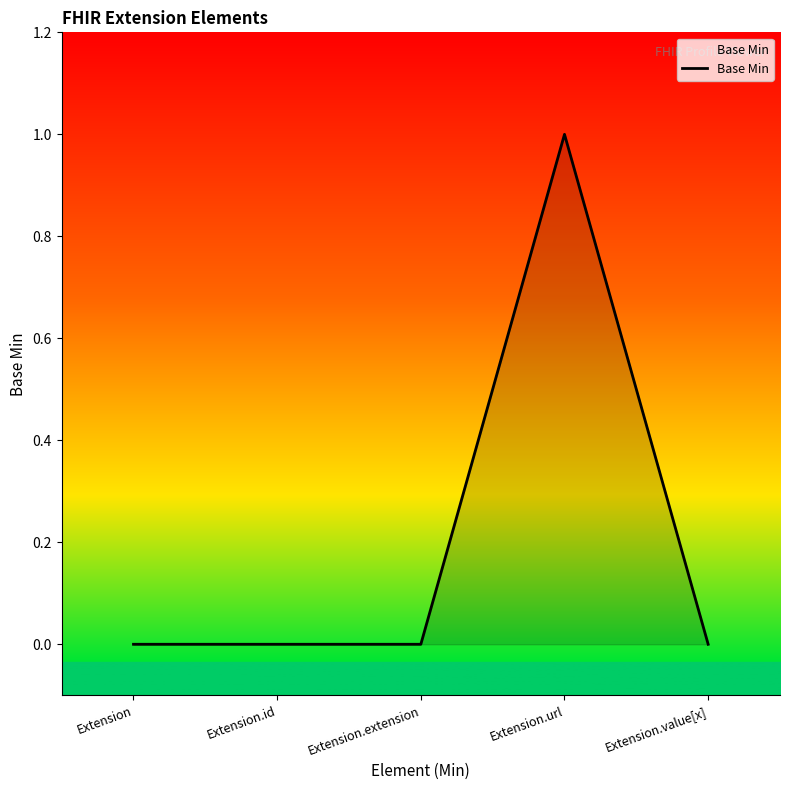

At which category does the chart reach its peak across all series?

Extension.url